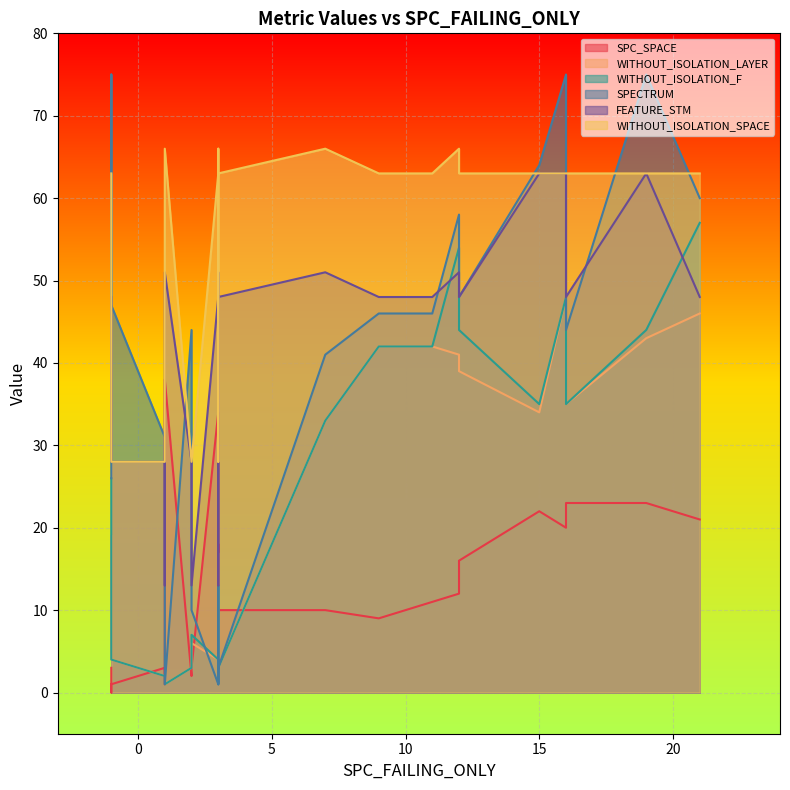

What is the value of the SPC_SPACE point at the 17th from the left?

21